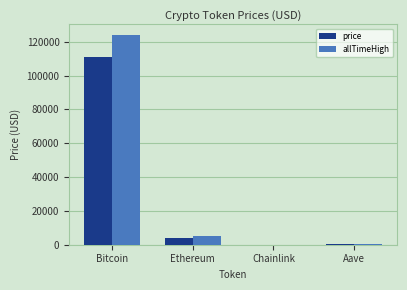

The value of price at Ethereum is 3974.8. True or false?

True